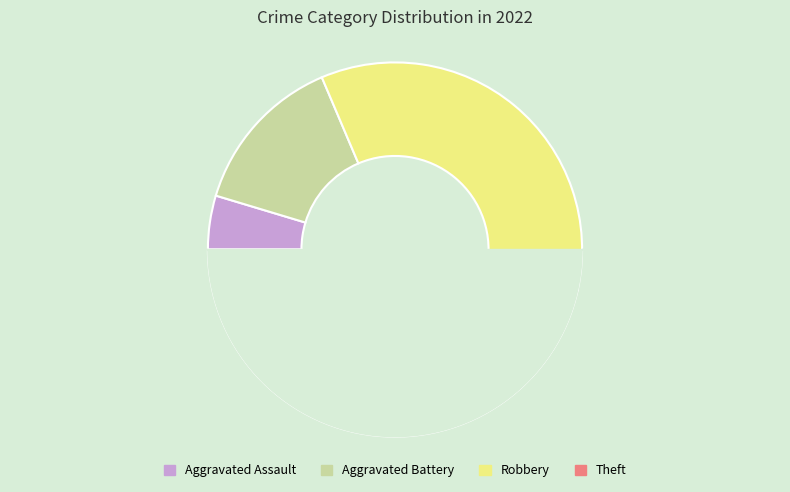

True or false: Robbery accounts for 46% of the total.

False